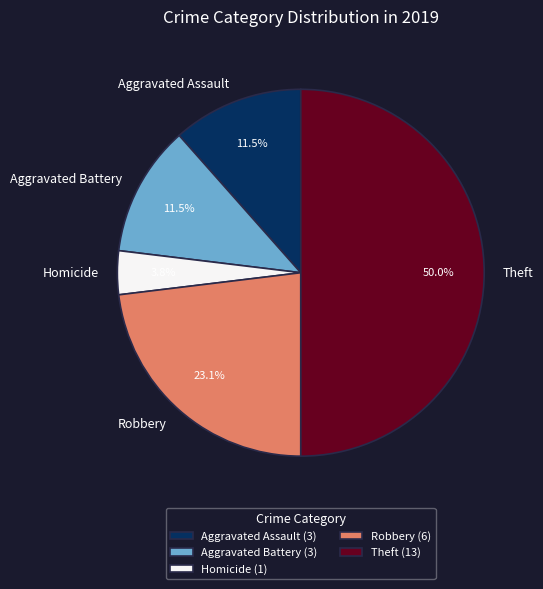

How many segments does this pie chart have?

5